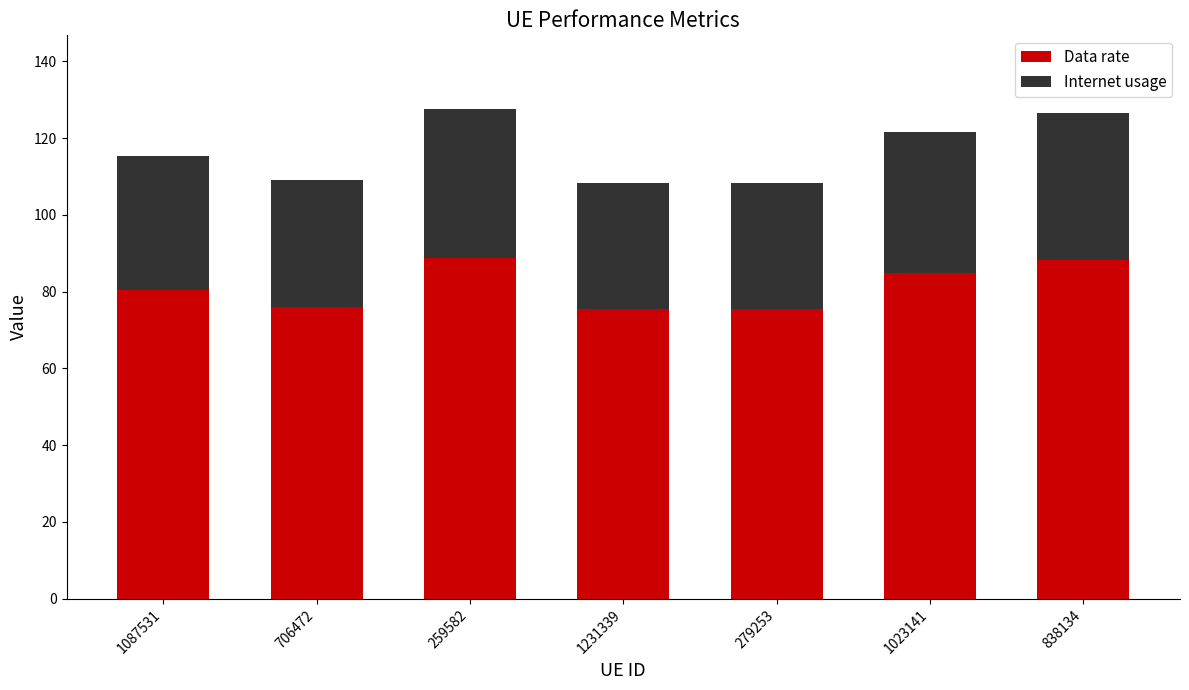

The Data rate series shows 125.4 at 706472. True or false?

False